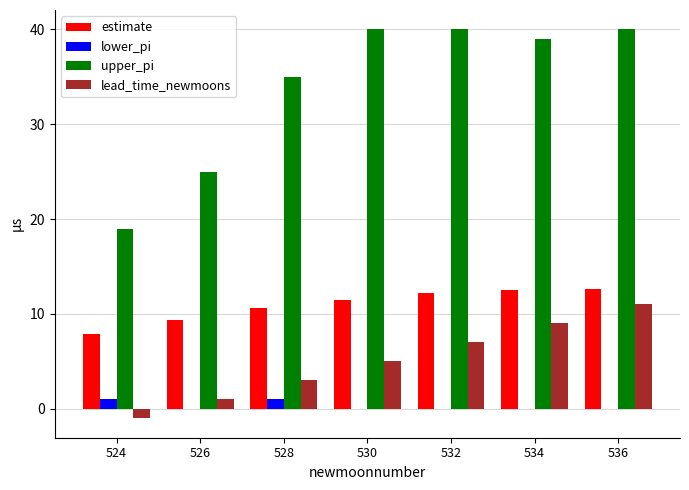

How many groups of bars are there?

7